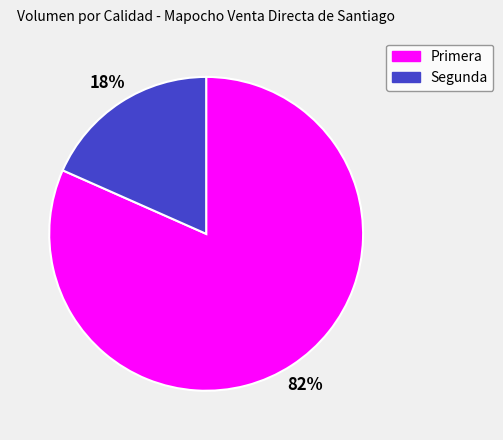

True or false: Primera accounts for 77% of the total.

False